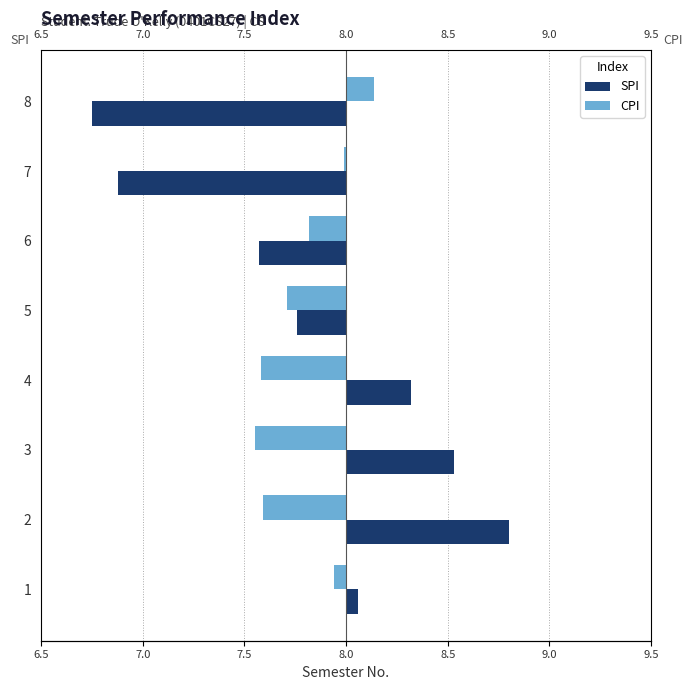

How many groups of bars are there?

8